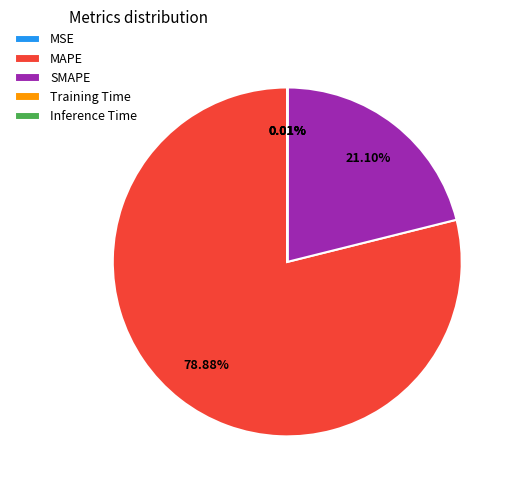

What is the largest slice in the pie chart?

MAPE